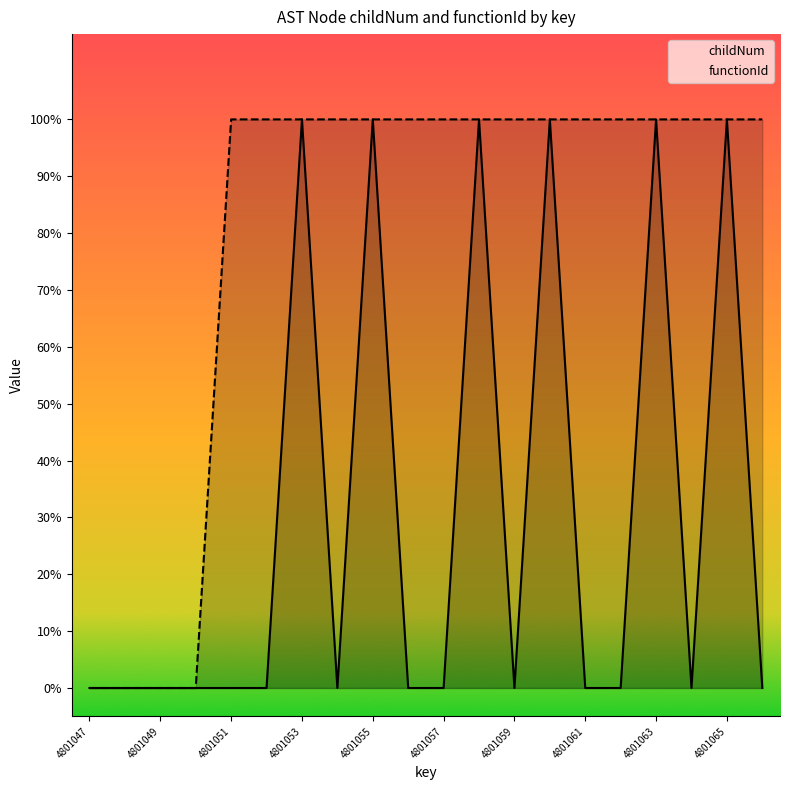

Rank the series by their average value, from highest to lowest.

functionId, childNum